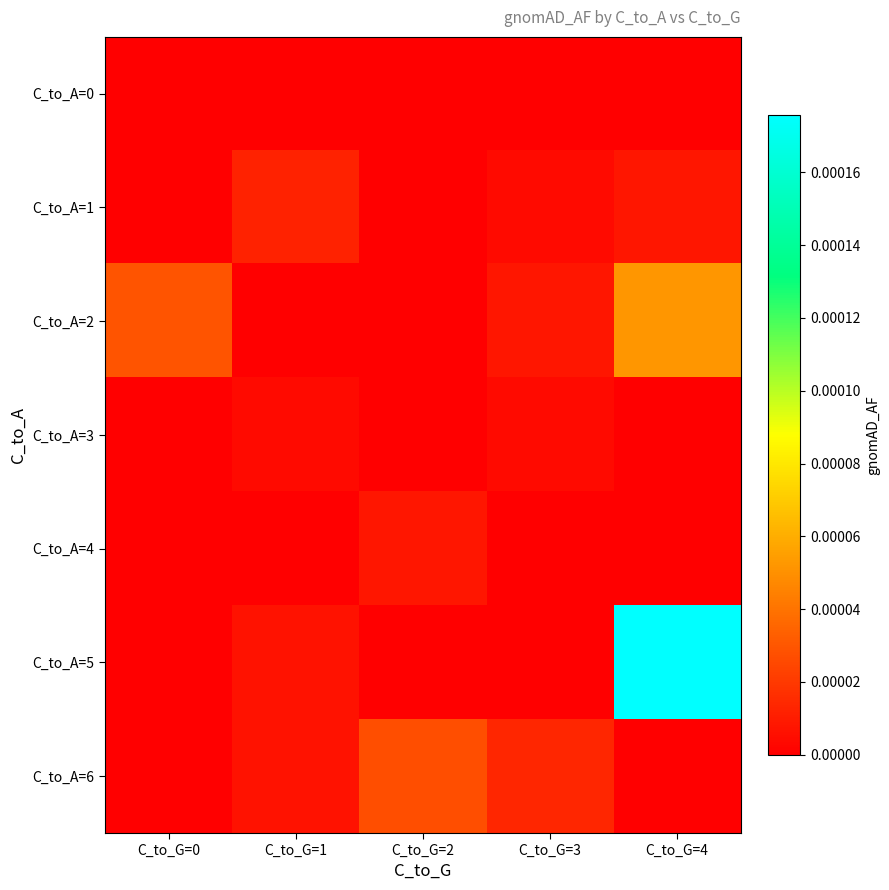

Which series has the widest spread of values?

C_to_A=5